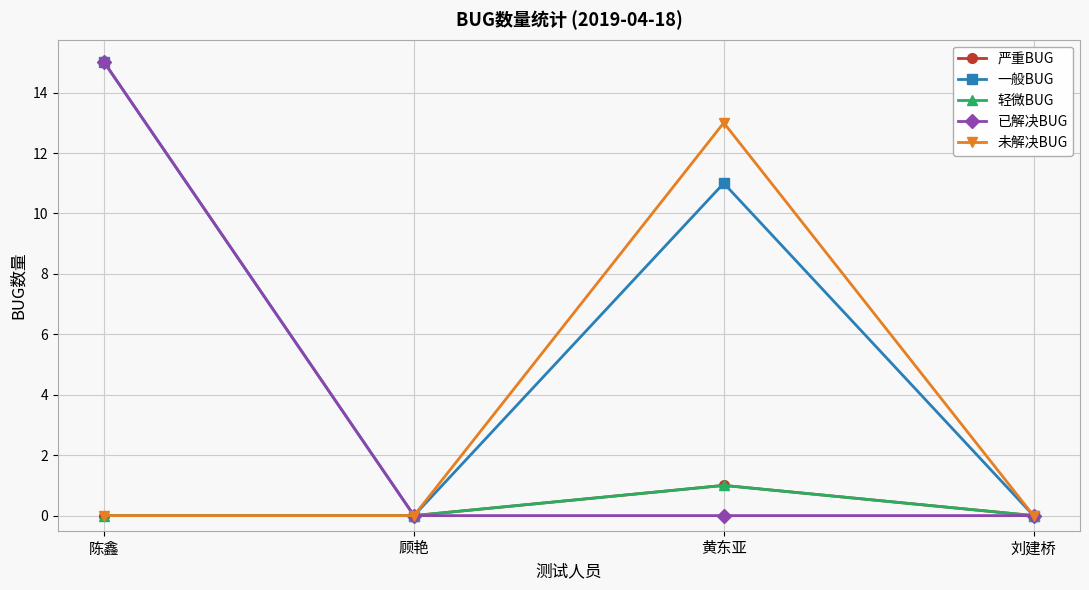

Which series has the largest total across all categories?

一般BUG